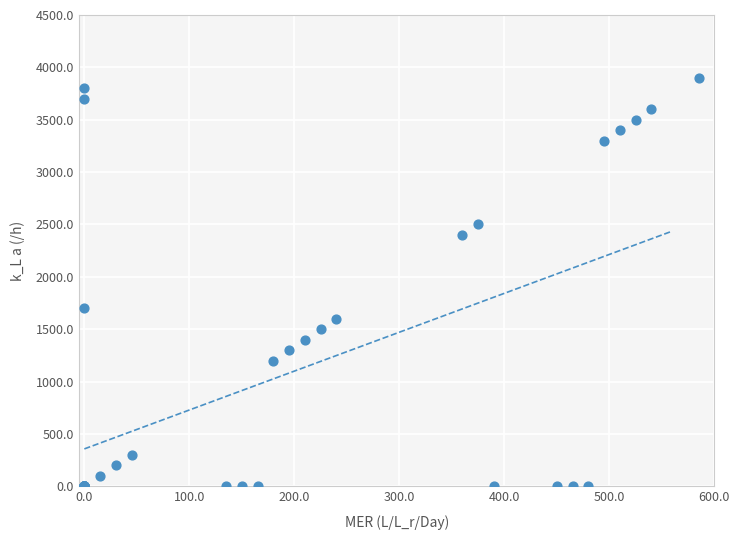

What Y value in the scatter plot is closest to 1950?

1700